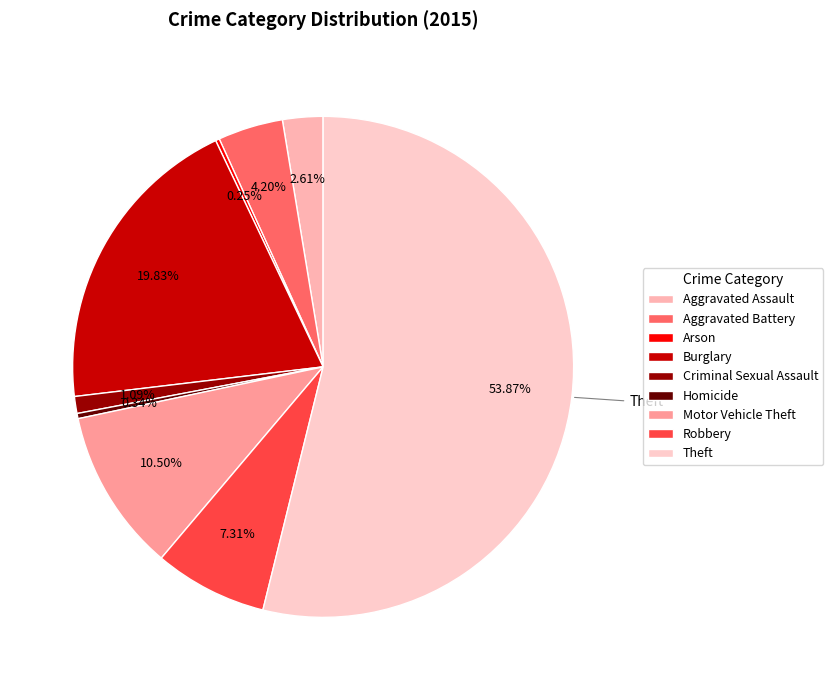

What percentage is the Criminal Sexual Assault slice, to the nearest percent?

1%